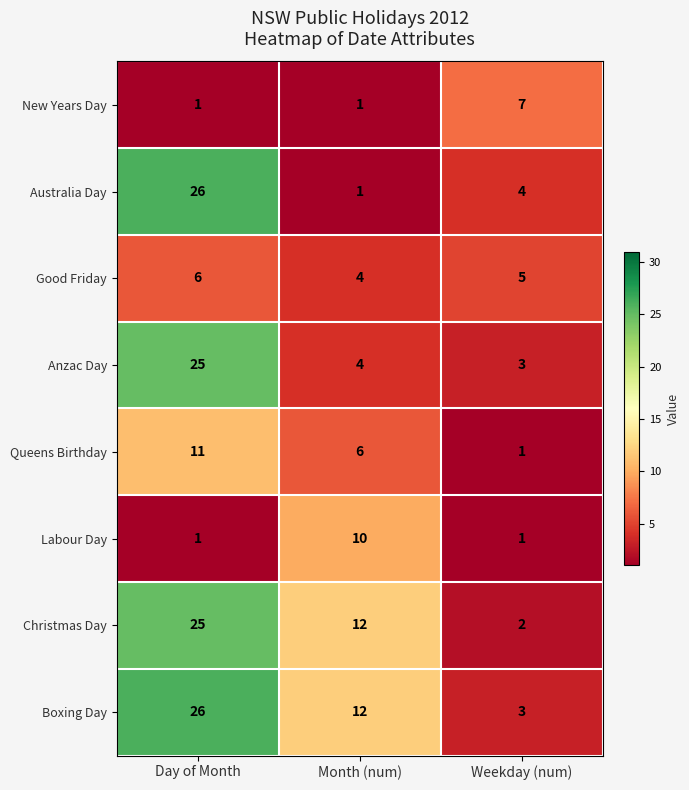

How many data points in New Years Day are above 1?

1